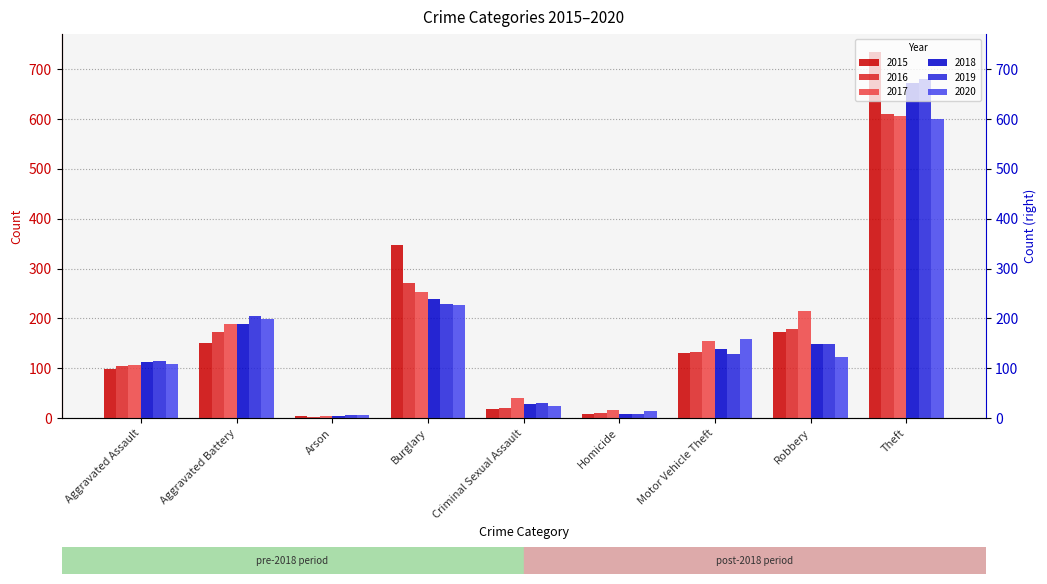

What position from the right is Homicide?

4